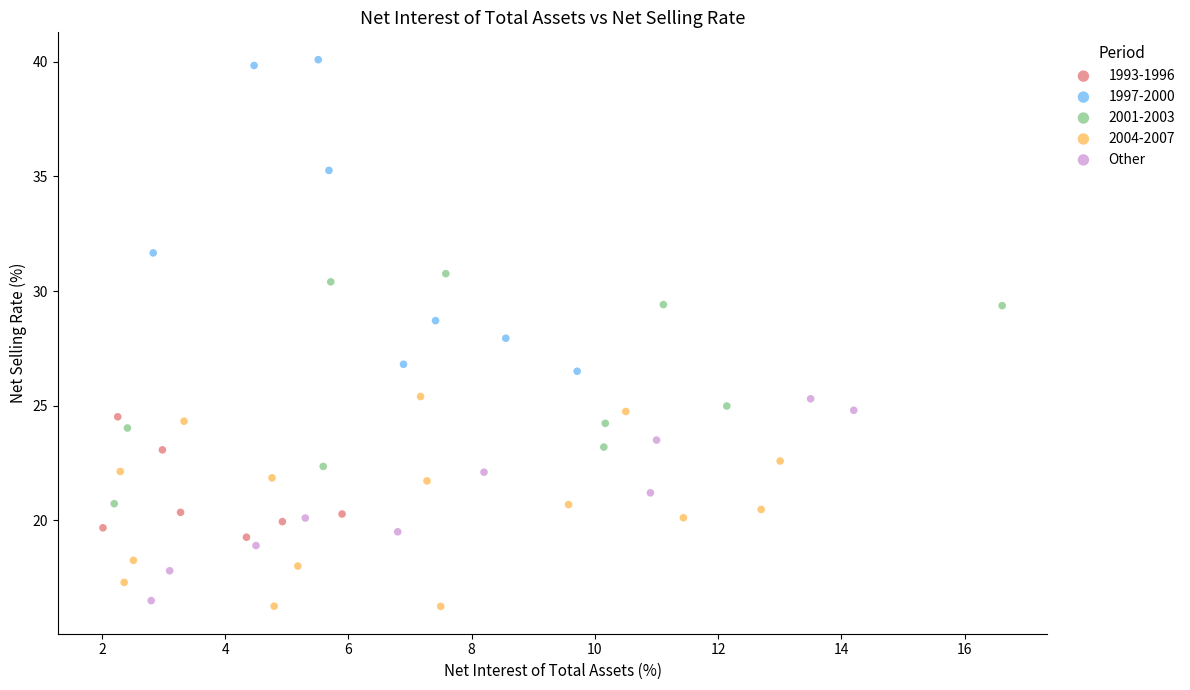

Which series reaches the maximum Y coordinate?

1997-2000